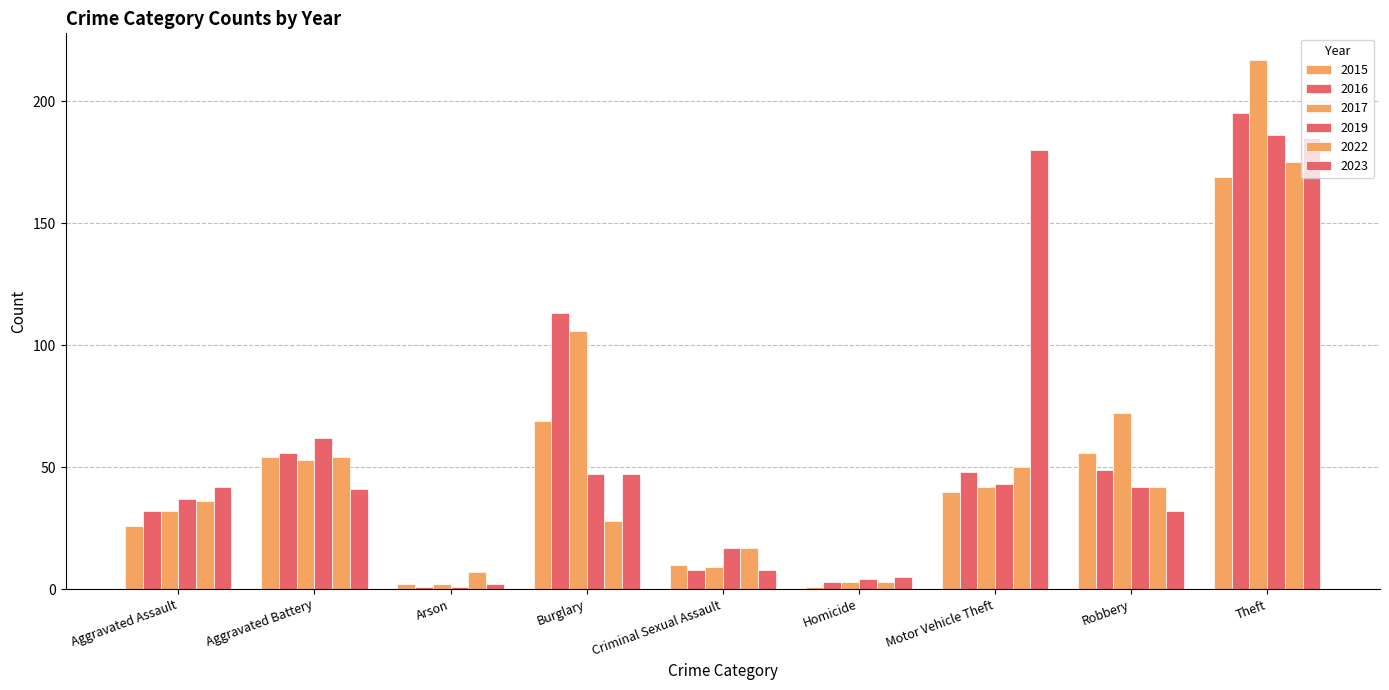

The 2019 series shows 37 at Aggravated Assault. True or false?

True